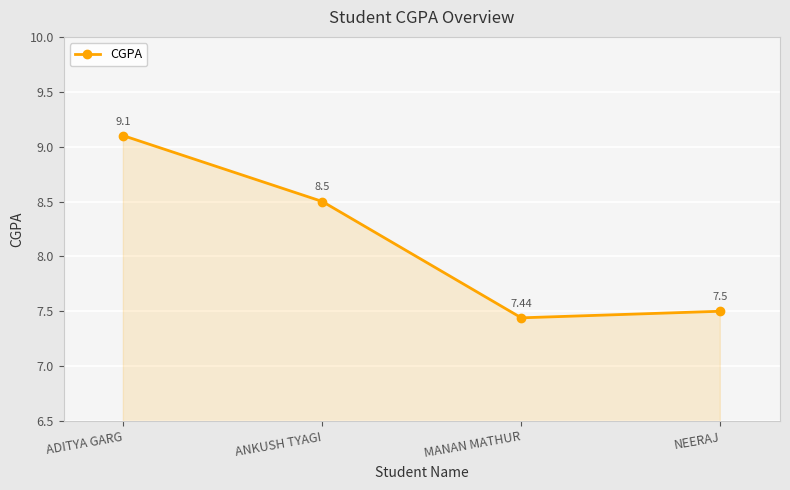

What is the difference between the second highest and minimum values?

1.1